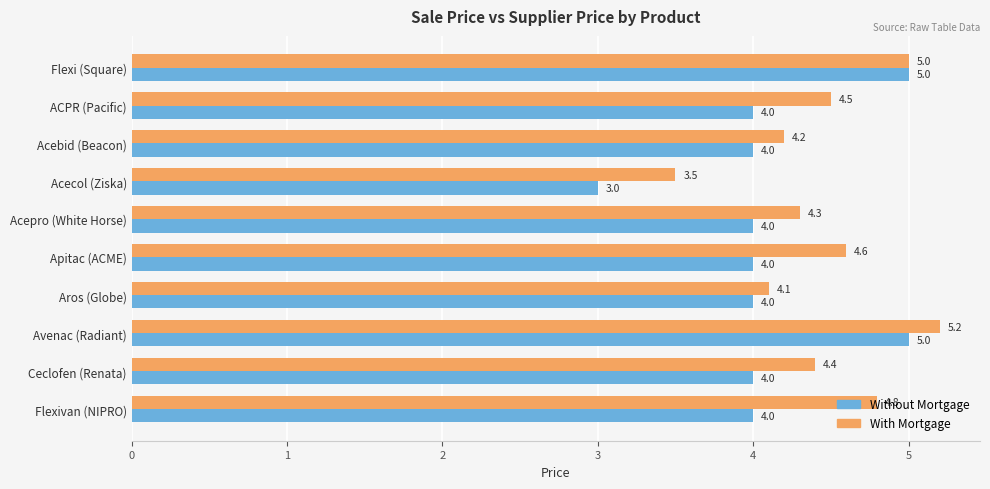

The value of Without Mortgage at Acebid (Beacon) is 4.0. True or false?

True